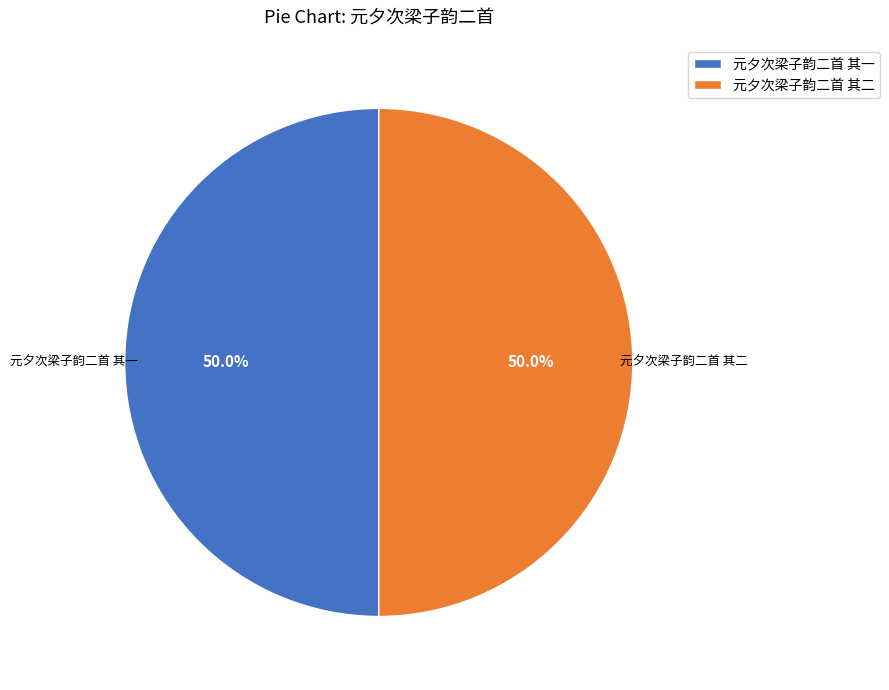

What is the ratio of the value at 元夕次梁子韵二首 其一 to the value at 元夕次梁子韵二首 其二?

1.0